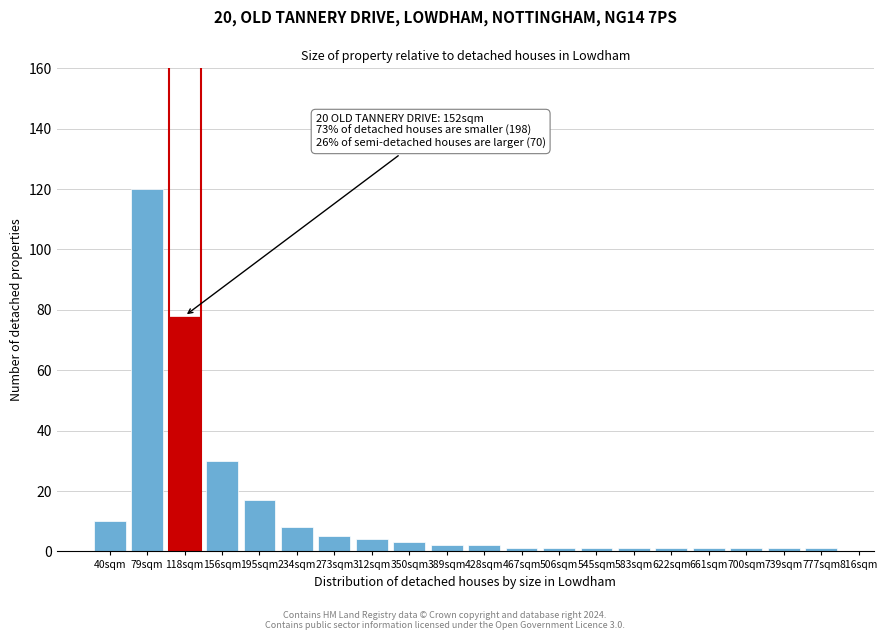

Reading right to left, extract all data points from this chart.

777sqm=1	739sqm=1	700sqm=1	661sqm=1	622sqm=1	583sqm=1	545sqm=1	506sqm=1	467sqm=1	428sqm=2	389sqm=2	350sqm=3	312sqm=4	273sqm=5	234sqm=8	195sqm=17	156sqm=30	118sqm=78	79sqm=120	40sqm=10